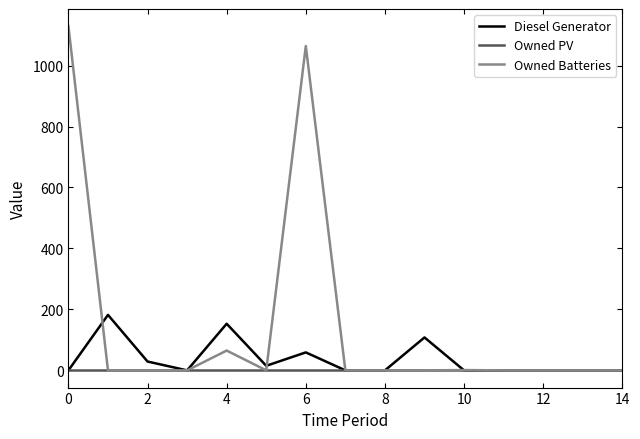

Which series has the widest spread of values?

Owned Batteries